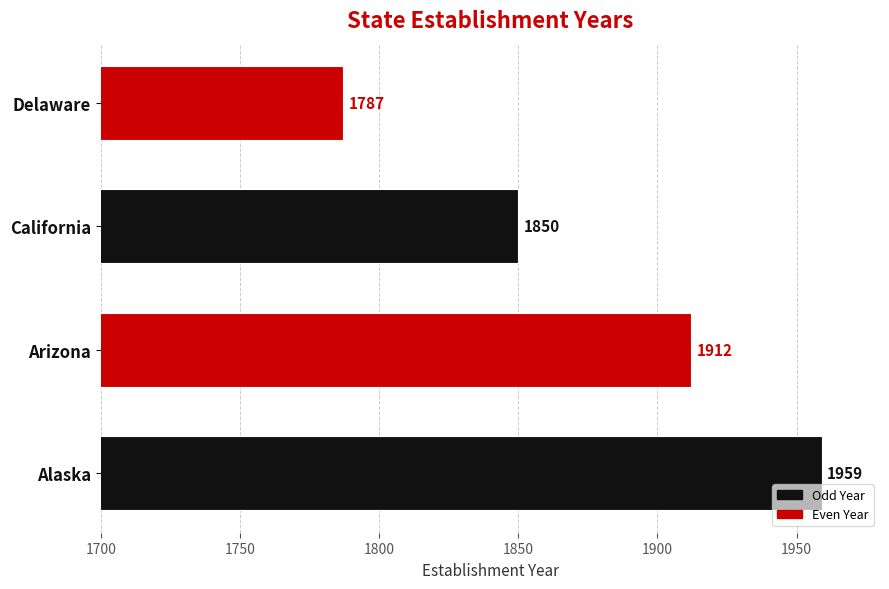

Does the chart contain any negative values?

No